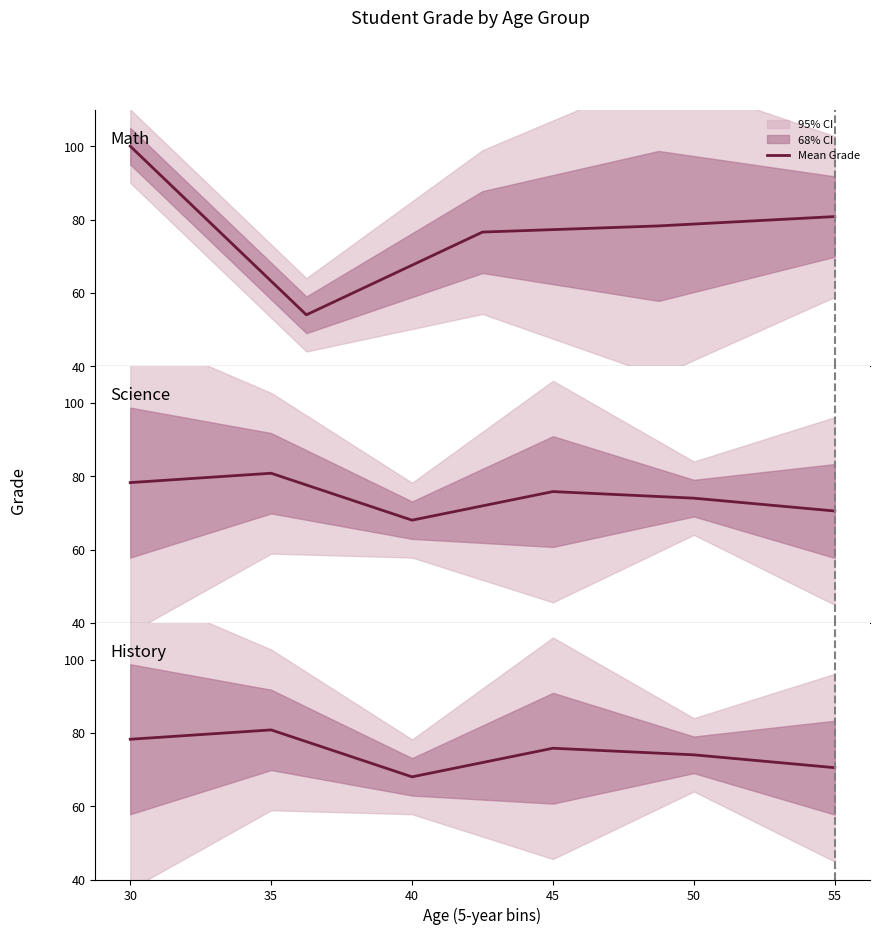

At which label is the value closest to 74?

50